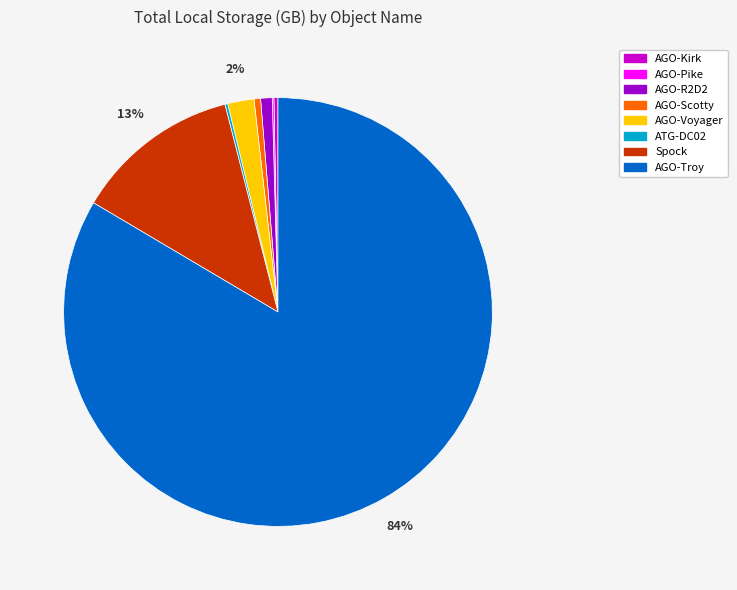

Which category has the biggest portion of the pie?

AGO-Troy